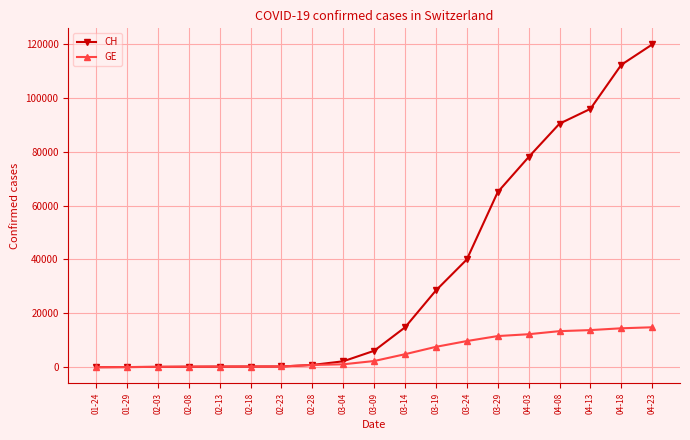

Is the value of GE at 04-03 greater than the value of CH at 03-24?

No